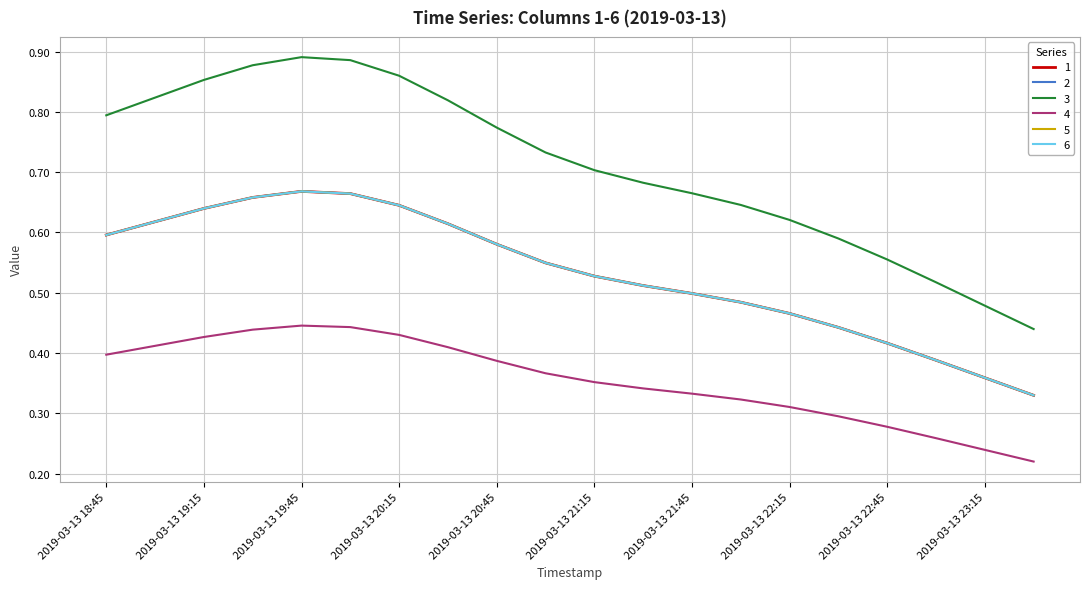

True or false: 4 has more than 2 points higher than both neighbors.

False